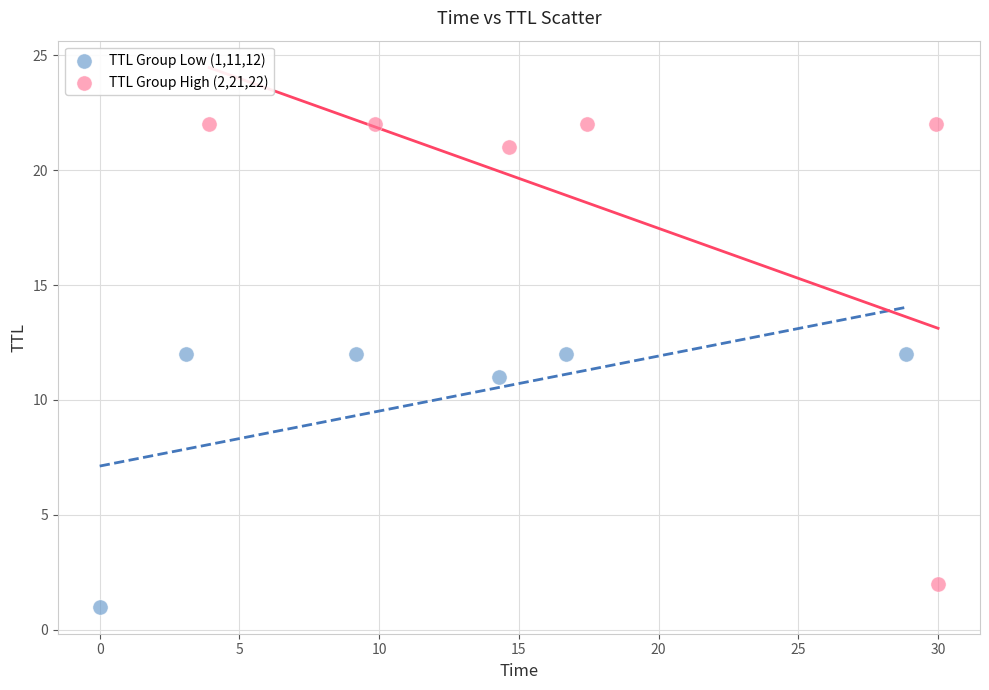

What are all the series names shown in the legend?

TTL Group Low (1,11,12), TTL Group High (2,21,22)